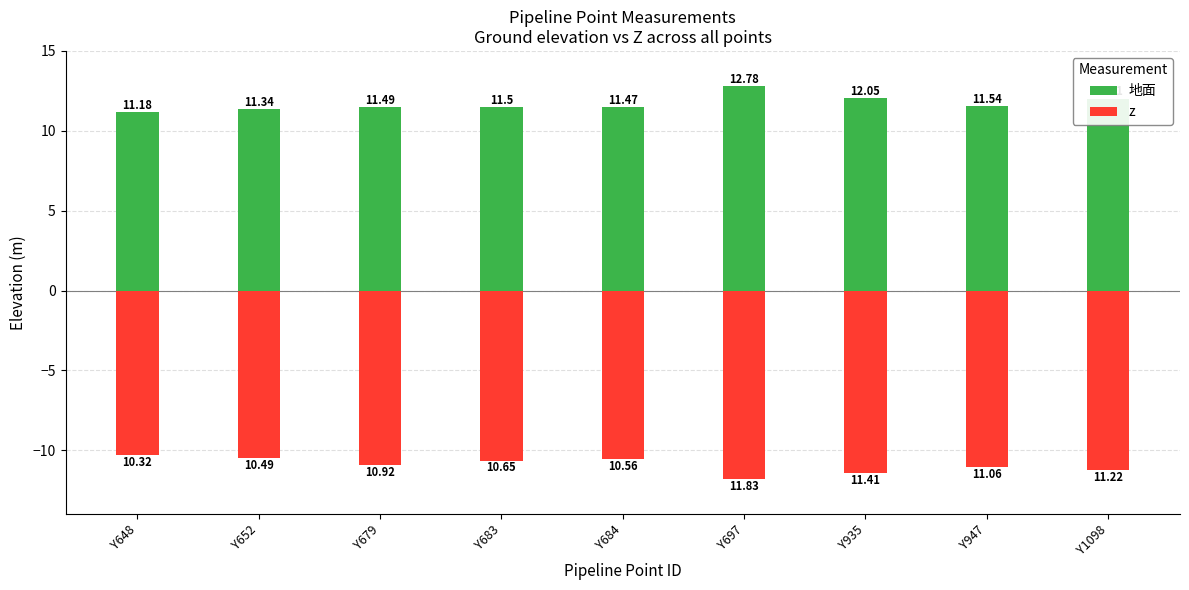

What is the difference between the maximum and minimum values in the 地面 series?

1.6